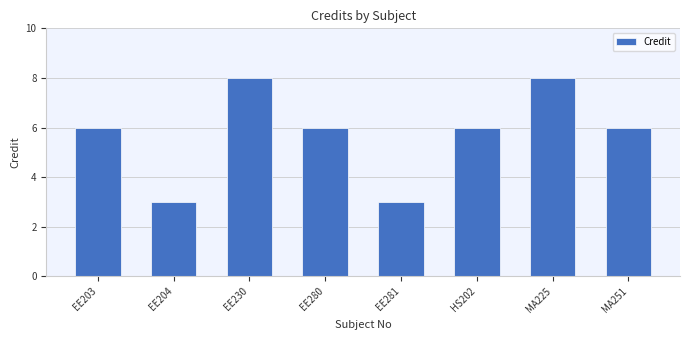

What is the value of the 5th bar from the left?

3